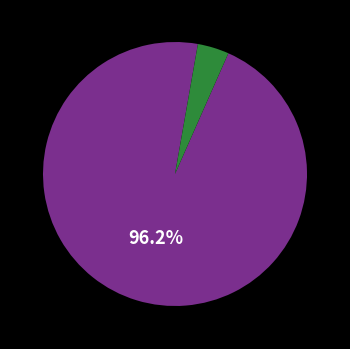

Is there a majority slice in this chart?

Yes